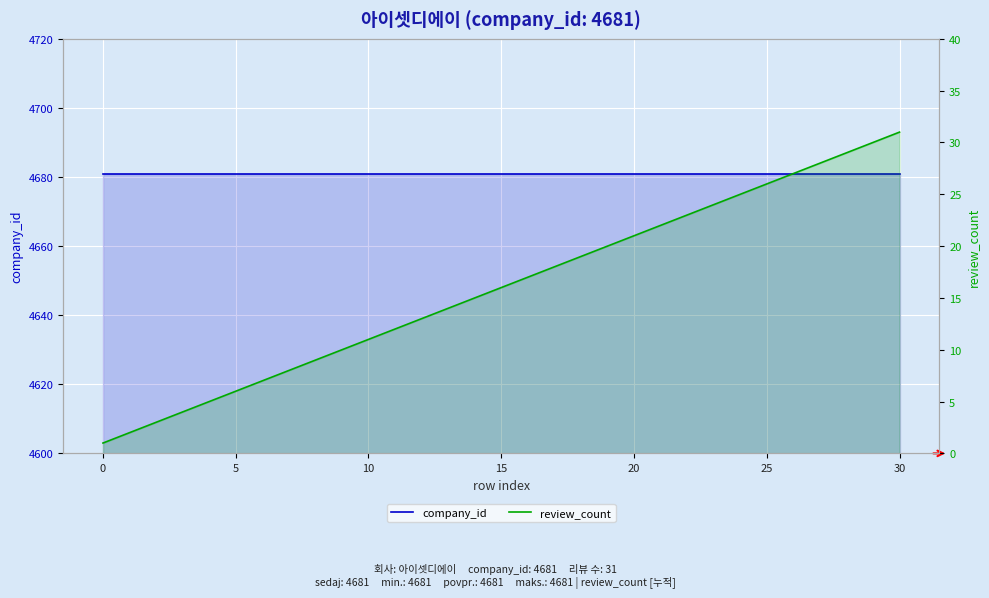

Rank the series by their average value, from lowest to highest.

review_count, company_id